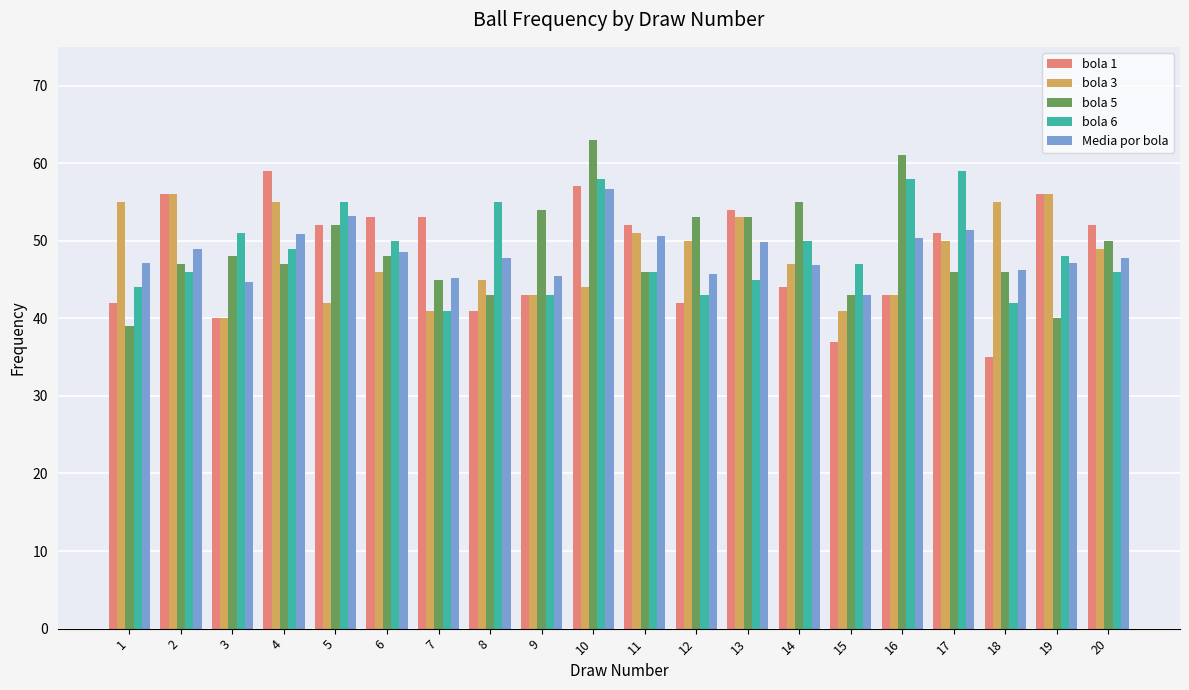

What is the difference between the bola 1 values at 16 and 14?

1.0